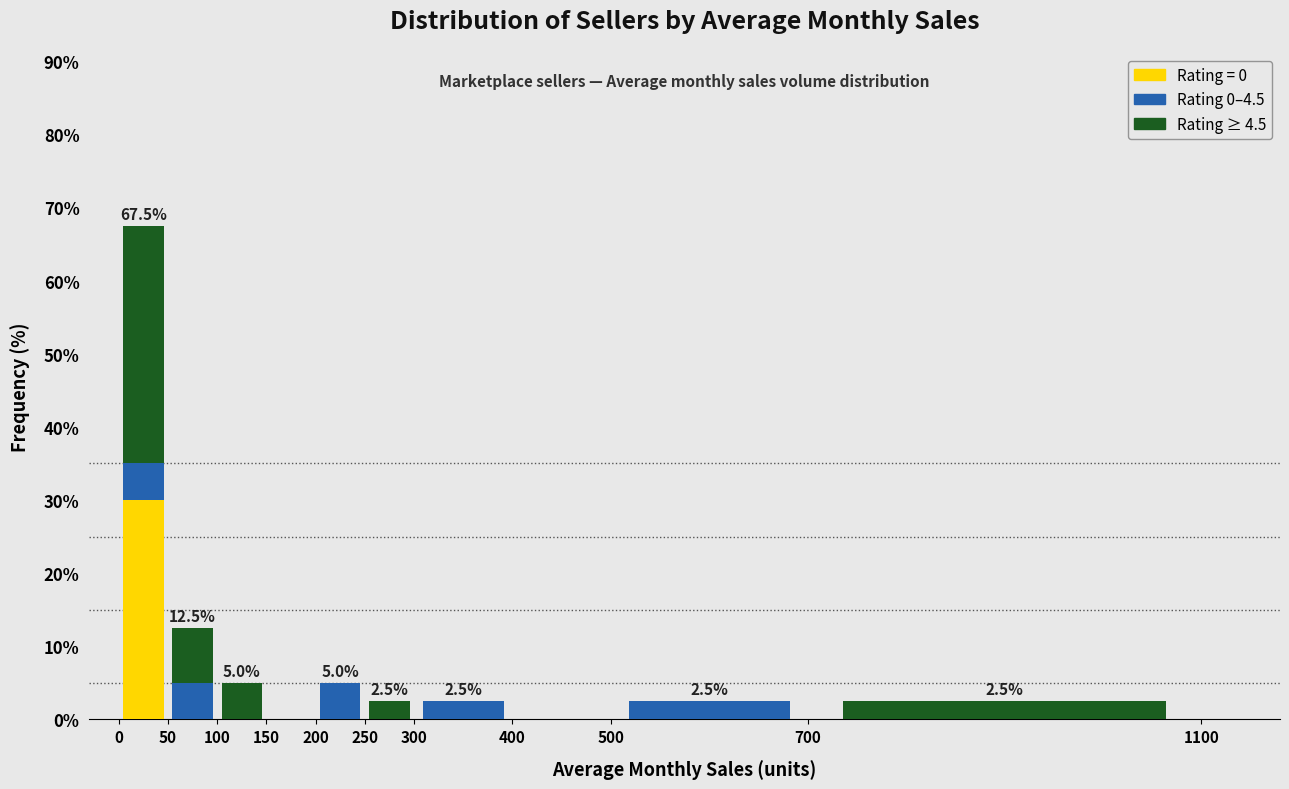

Which range on the x-axis has the tallest stacked bar (by total height)?

0 to 50